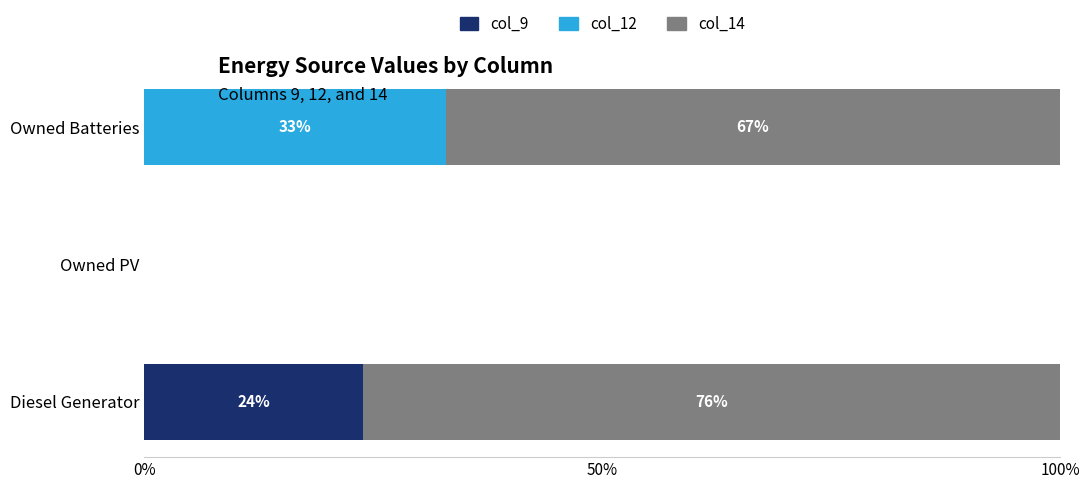

What are all the series names shown in the legend?

col_9, col_12, col_14